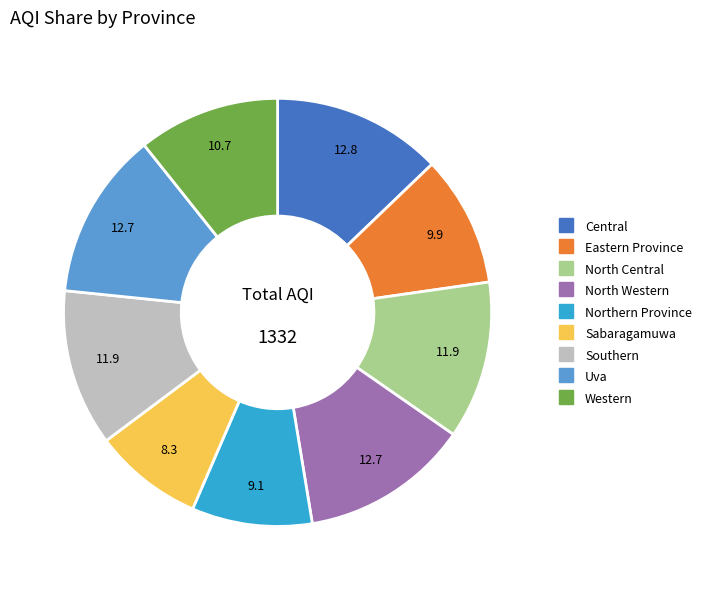

How many segments does this pie chart have?

9